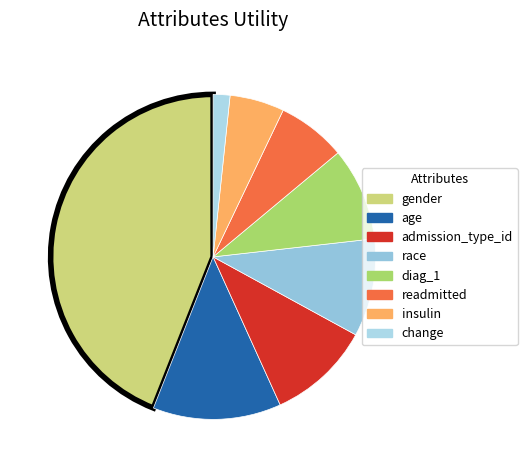

Is the sum of change and race greater than half?

No